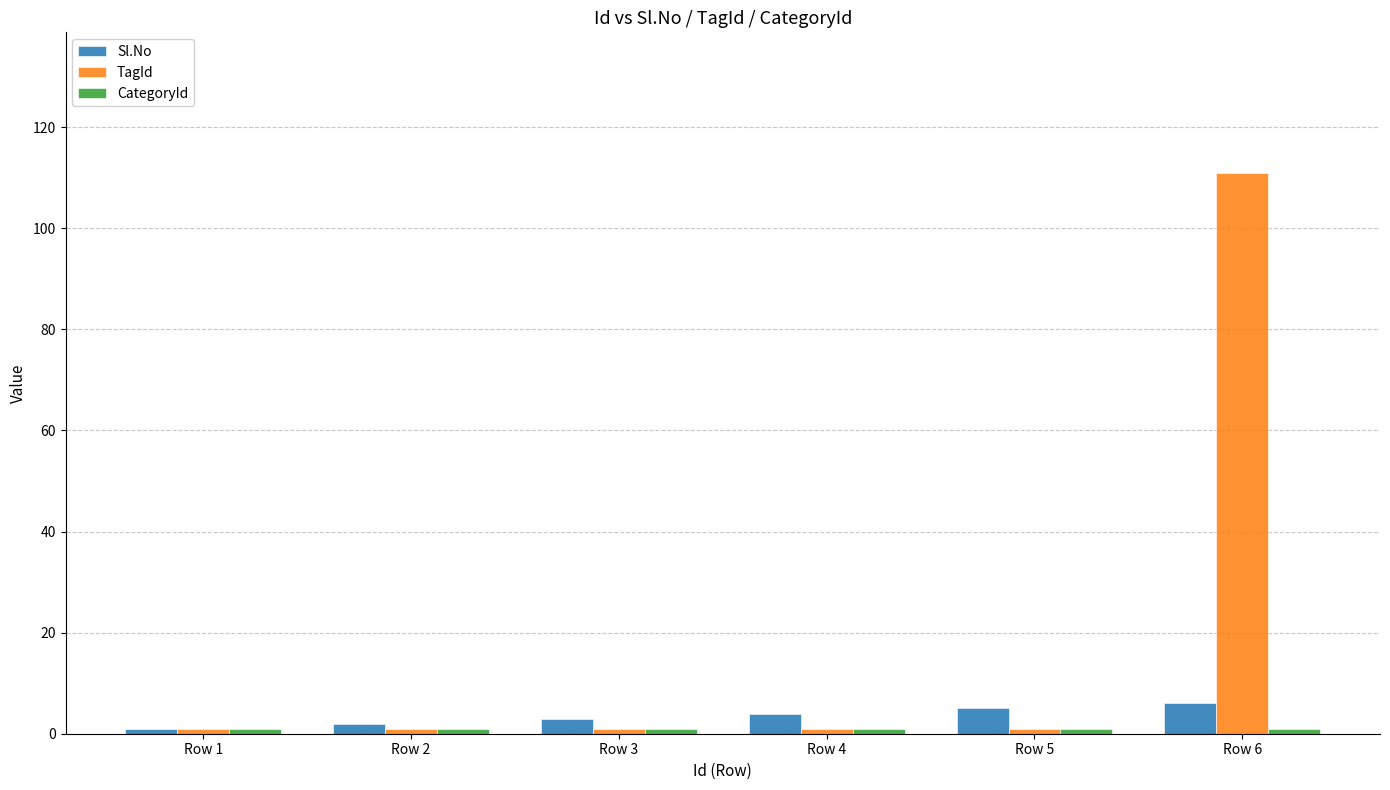

How many data points in Sl.No are less than 4?

3